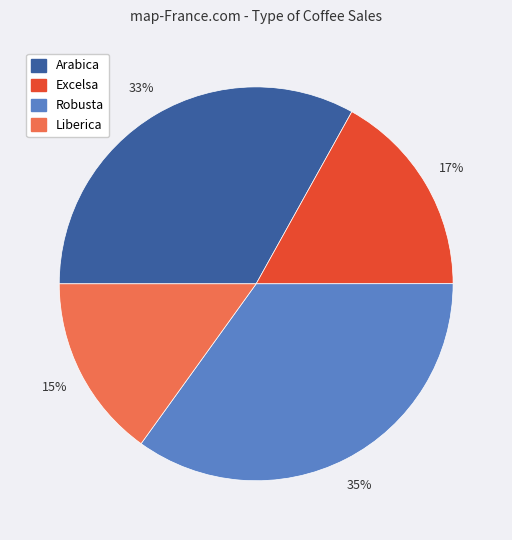

What is the largest slice in the pie chart?

Robusta